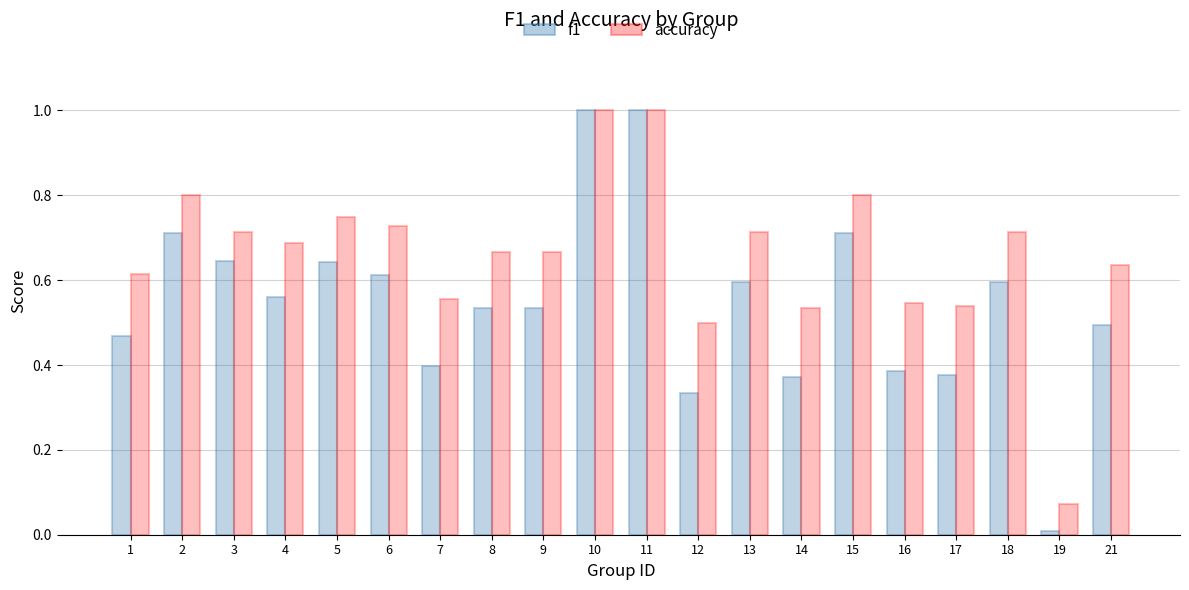

Where is f1 nearest to the value 0?

19